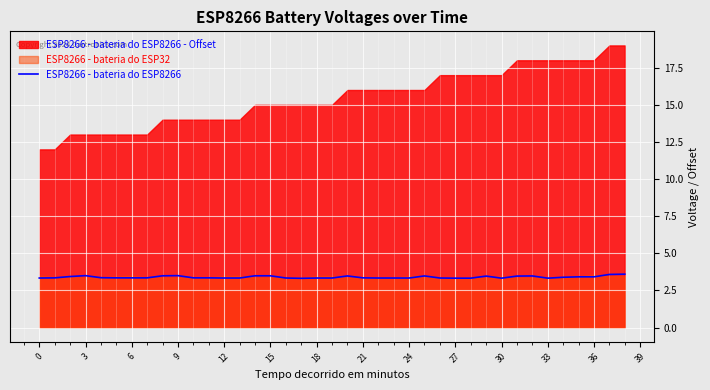

Does the chart display data point markers on the line(s)?

No